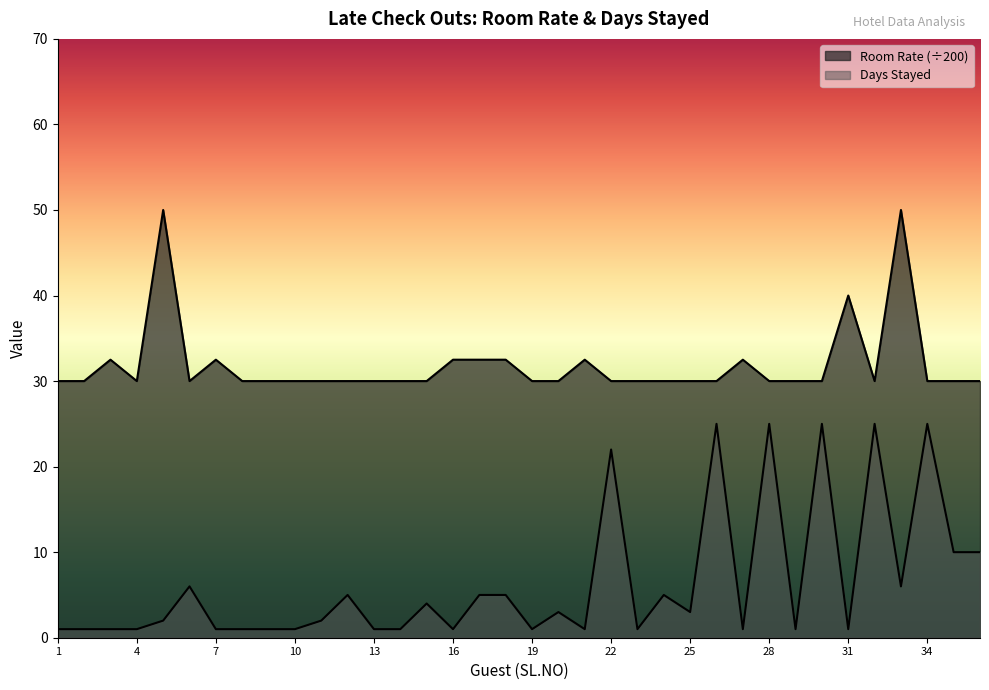

Where does the Days Stayed series first go above 2?

6